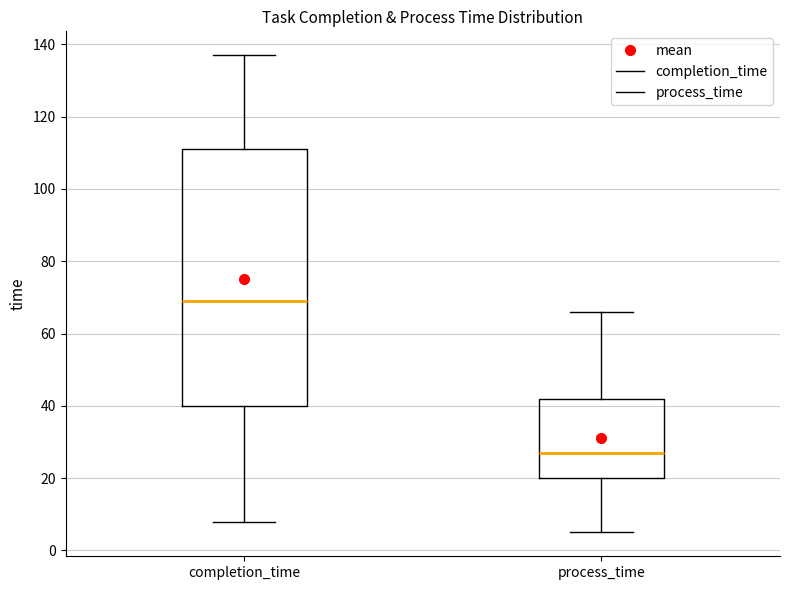

Which box is the tallest, from its lower edge to its upper edge?

completion_time